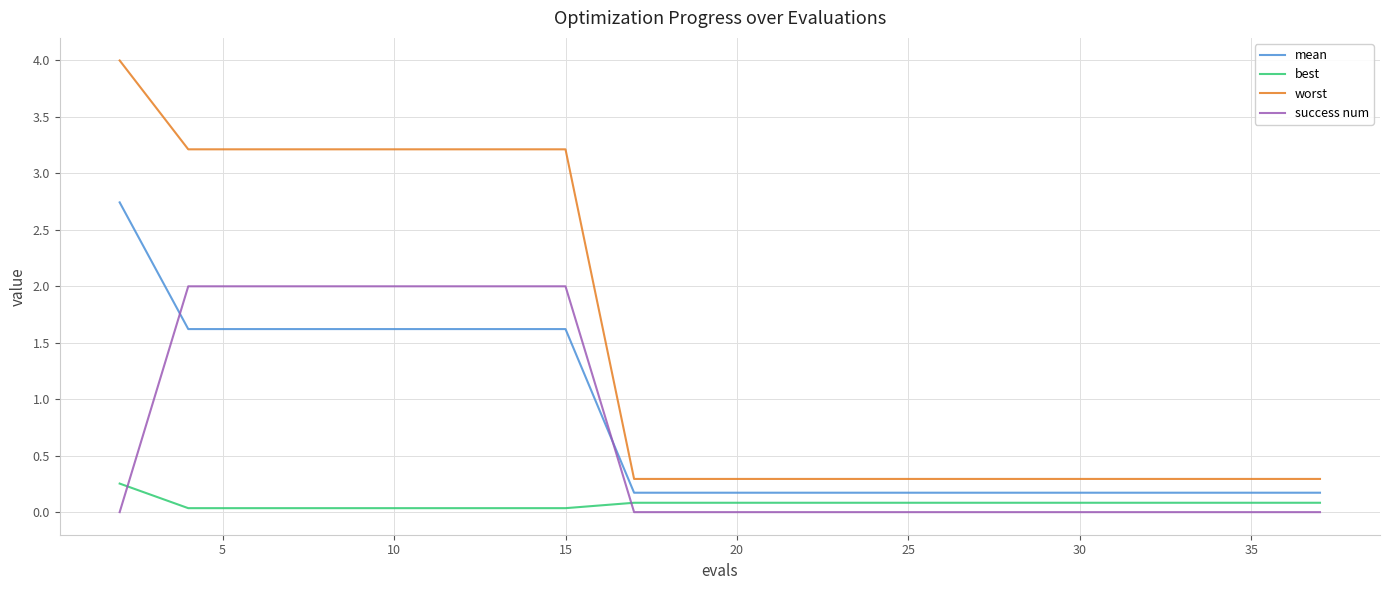

List the series in order of their peak value, highest first.

worst, mean, success num, best